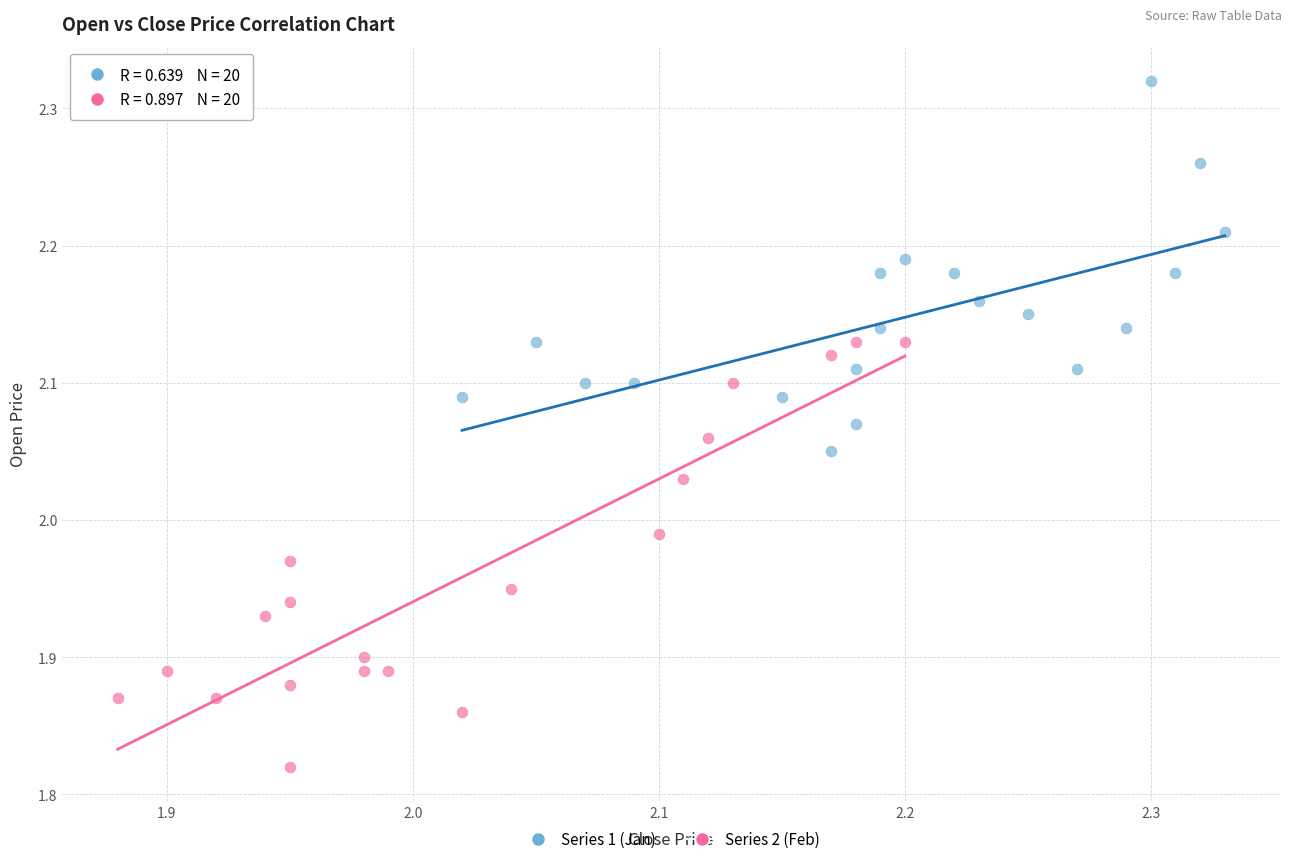

Which series contains the highest Y value?

Series 1 (Jan)